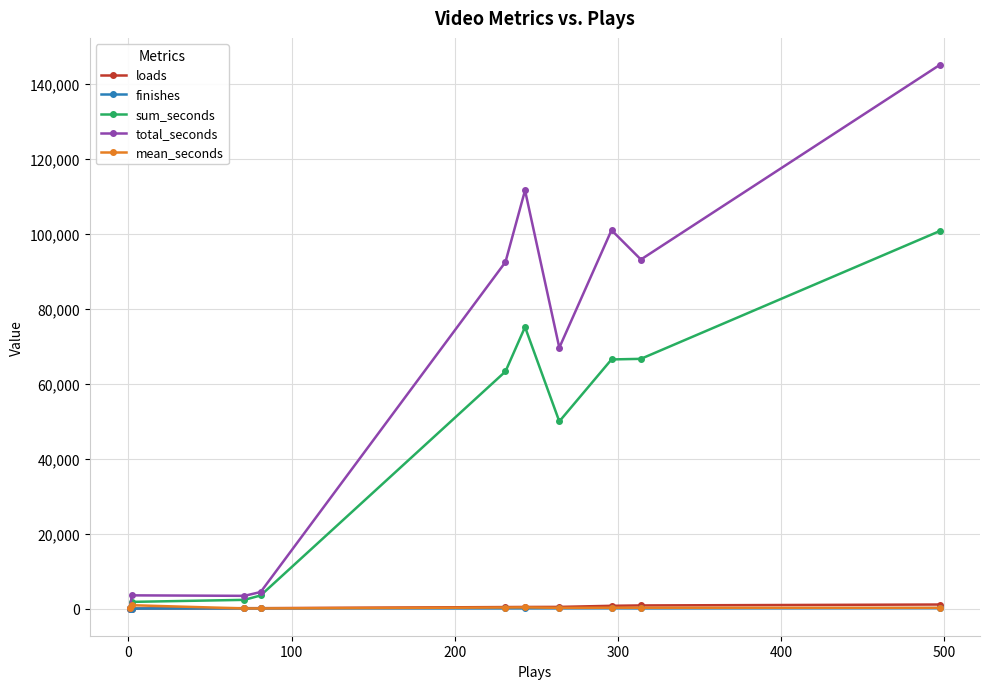

Which series has the largest range (max minus min)?

total_seconds